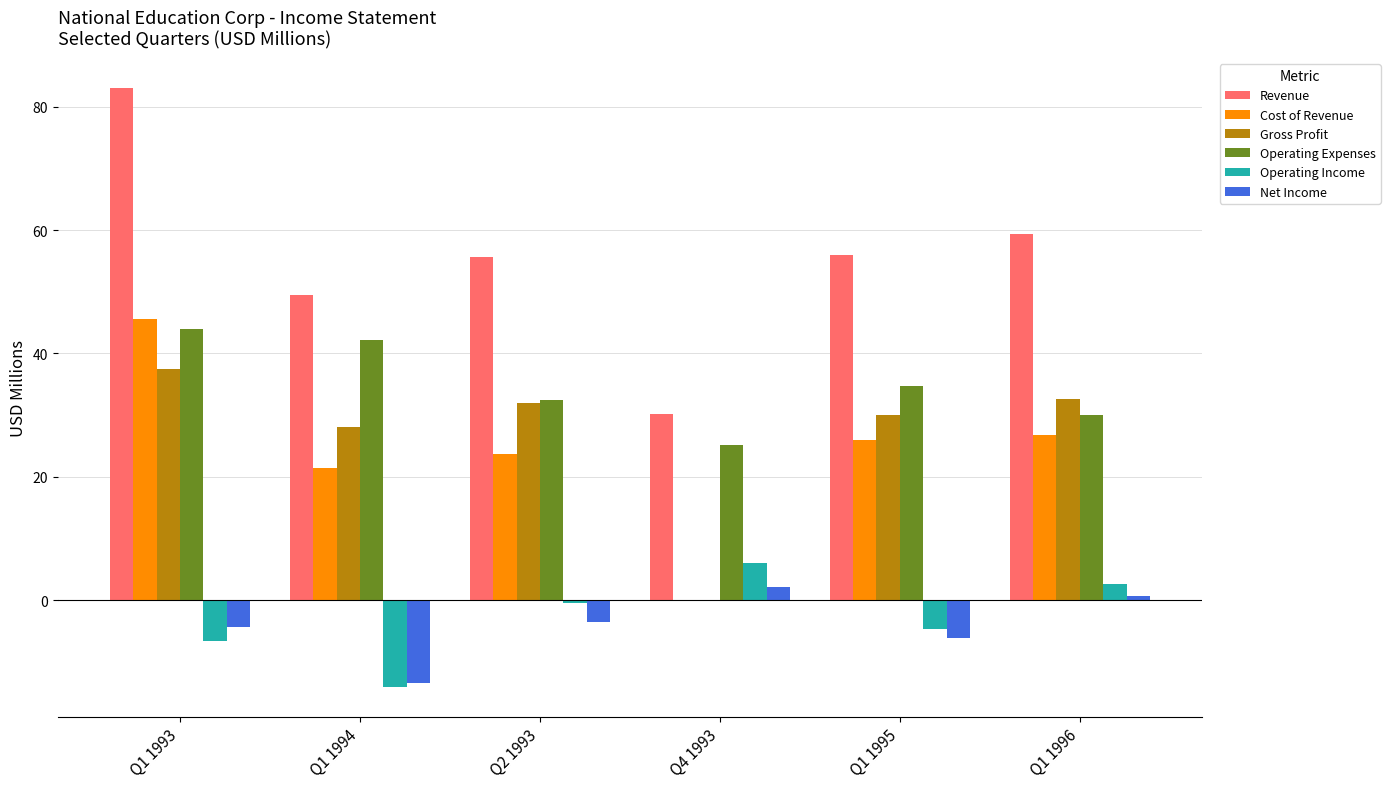

What is the difference between the Operating Expenses values at Q1 1994 and Q1 1993?

1.8